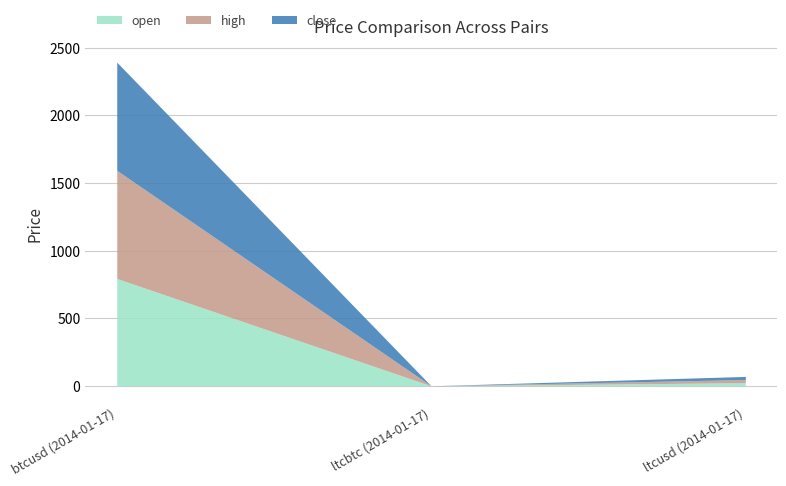

Which series has the largest total across all categories?

high